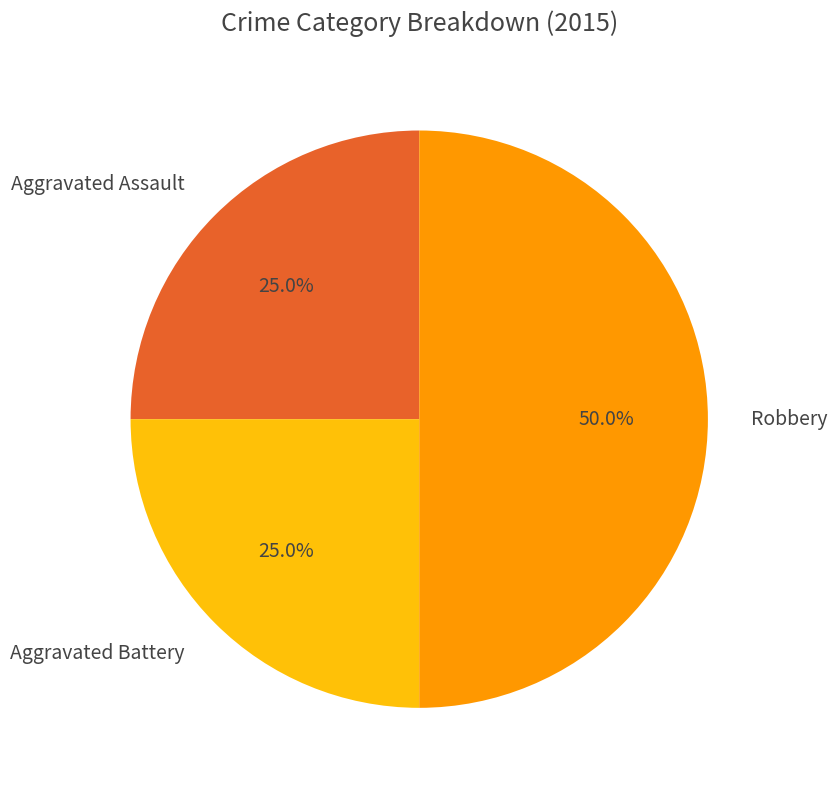

True or false: Aggravated Assault accounts for 25% of the total.

True